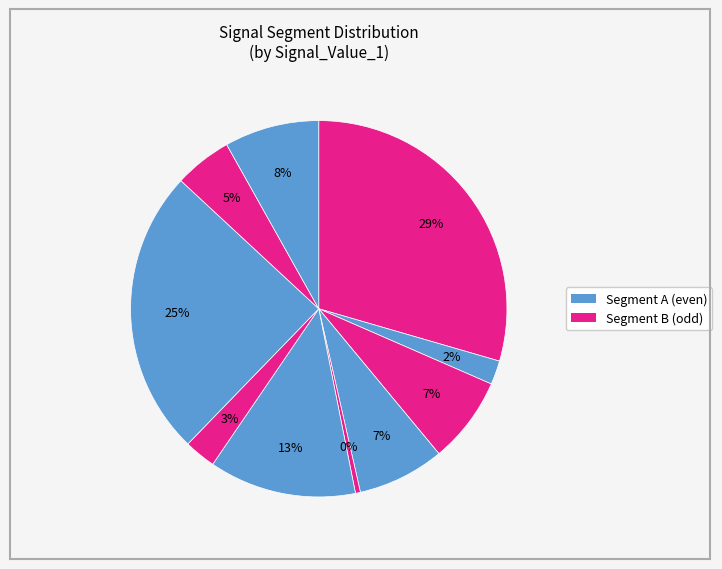

Rank the categories by value from highest to lowest.

signal segment 1, signal segment 8, signal segment 6, signal segment 10, signal segment 4, signal segment 3, signal segment 9, signal segment 7, signal segment 2, signal segment 5